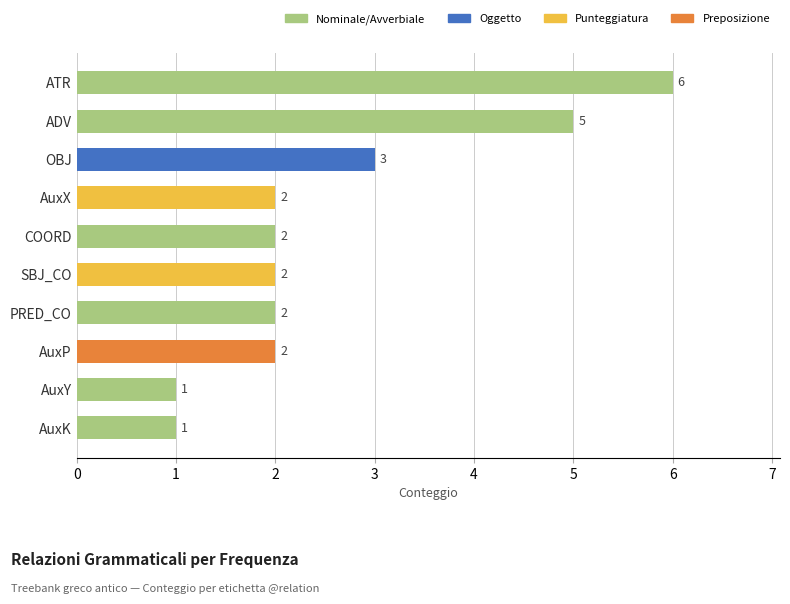

What is the change in value from AuxK to SBJ_CO?

+1